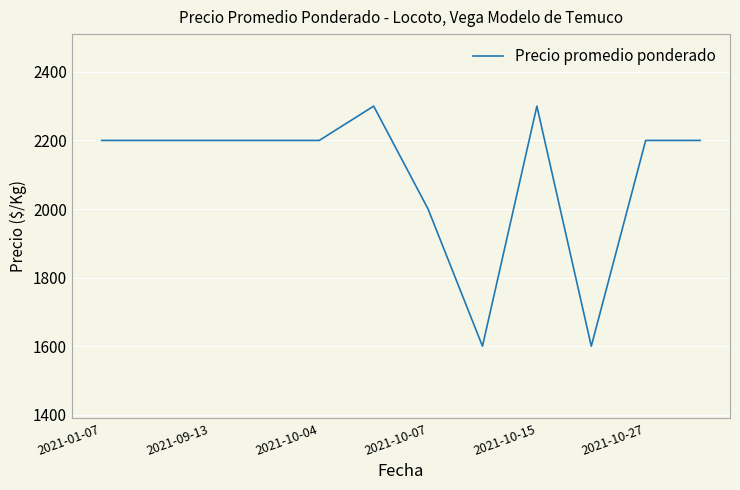

What is the minimum value shown in the chart?

1600